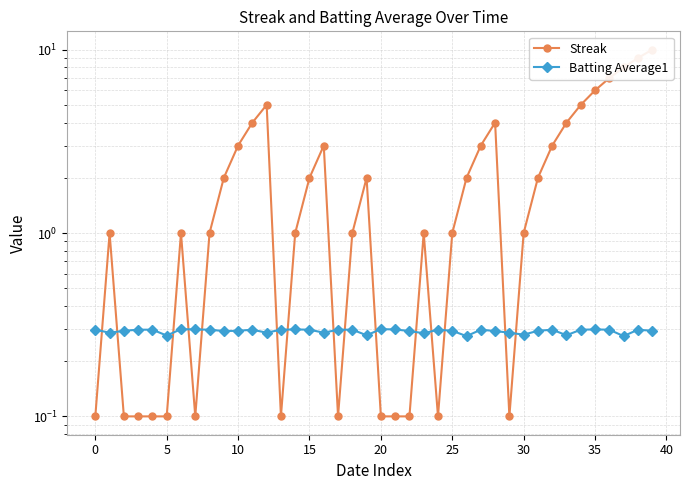

At which category is the sum across all series the highest?

39